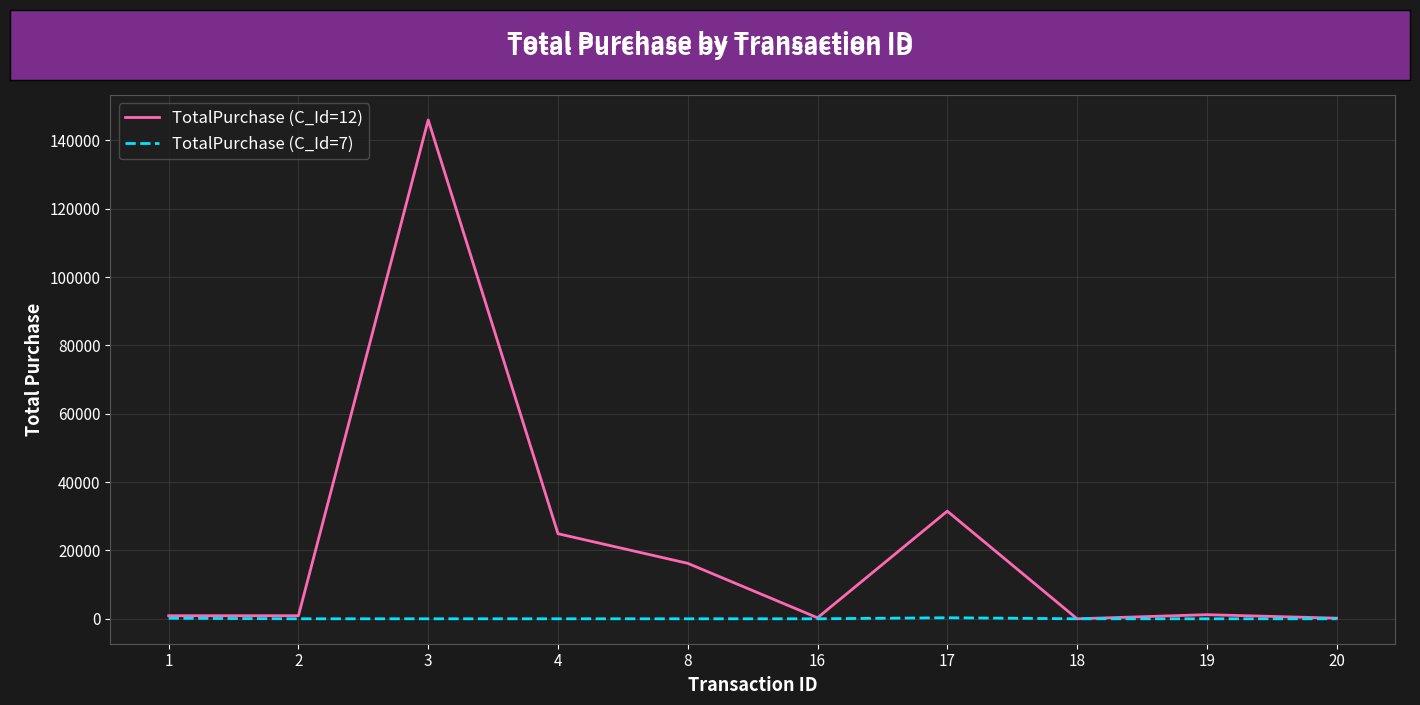

What is the greatest value displayed?

146000